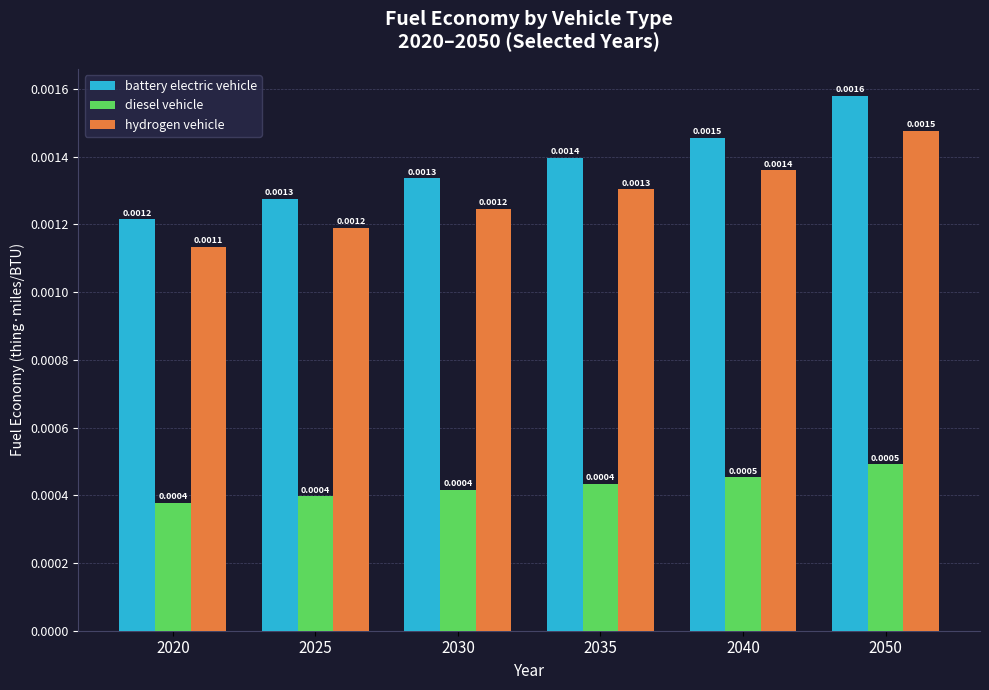

How many series are shown in this chart?

3